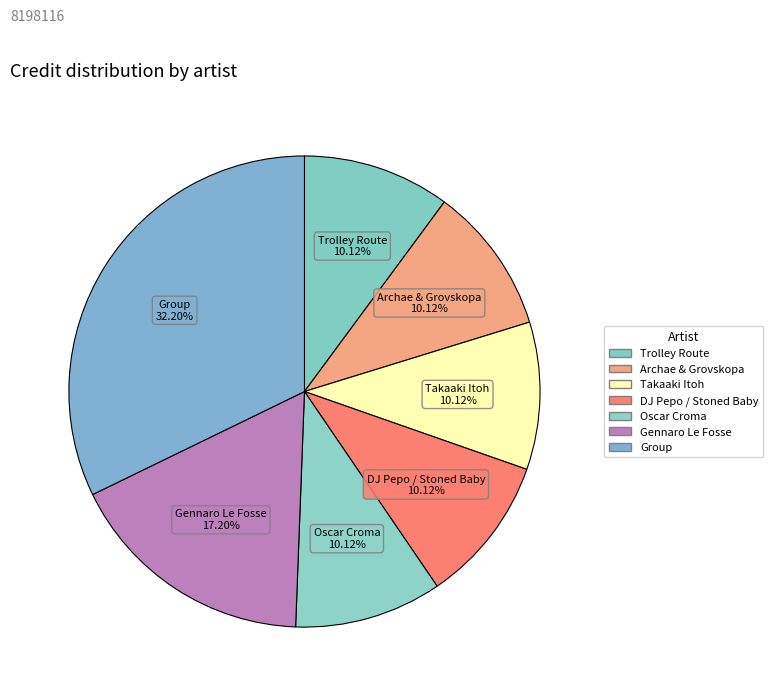

How many slices are in this pie chart?

7